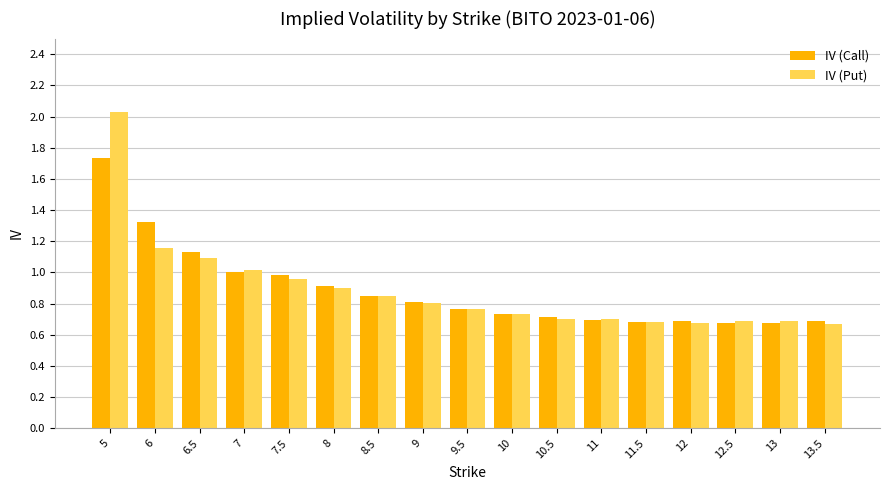

Between 6 and 13.5, which series saw the biggest shift?

IV (Call)